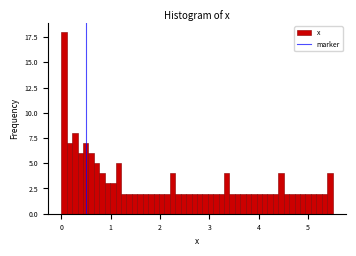

Around what value on the x-axis is the tallest bar? Give the approximate position of its centre, as read against the axis.

0.1